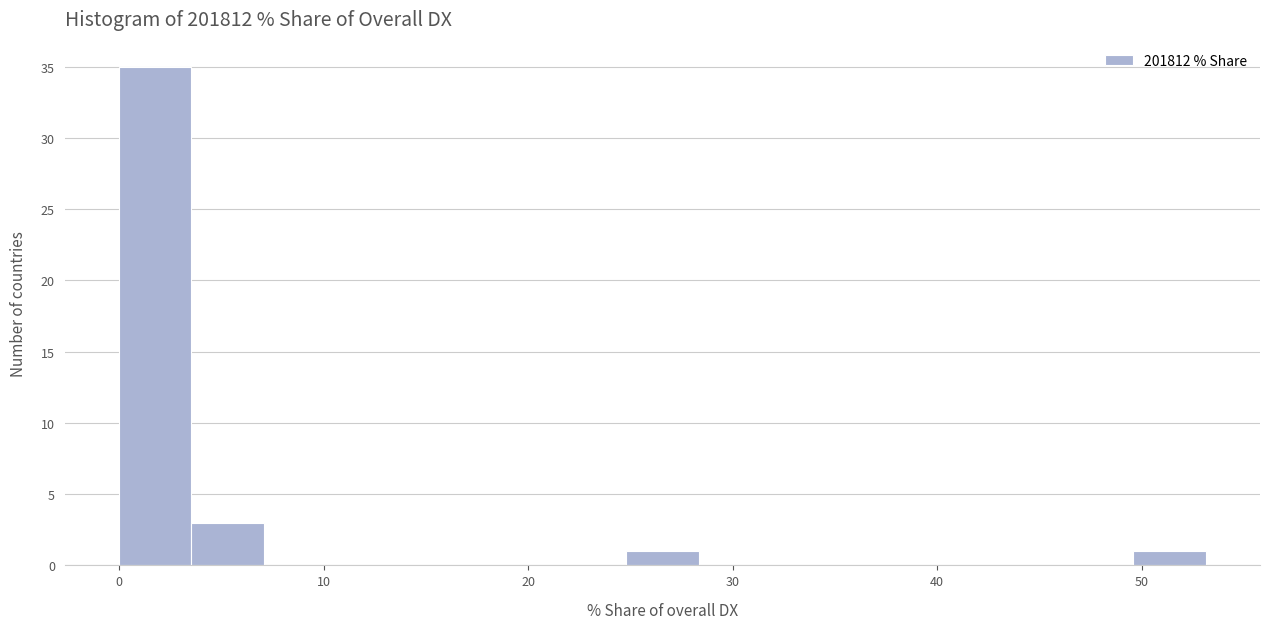

Read against the x-axis, roughly where is the centre of the tallest bar?

2